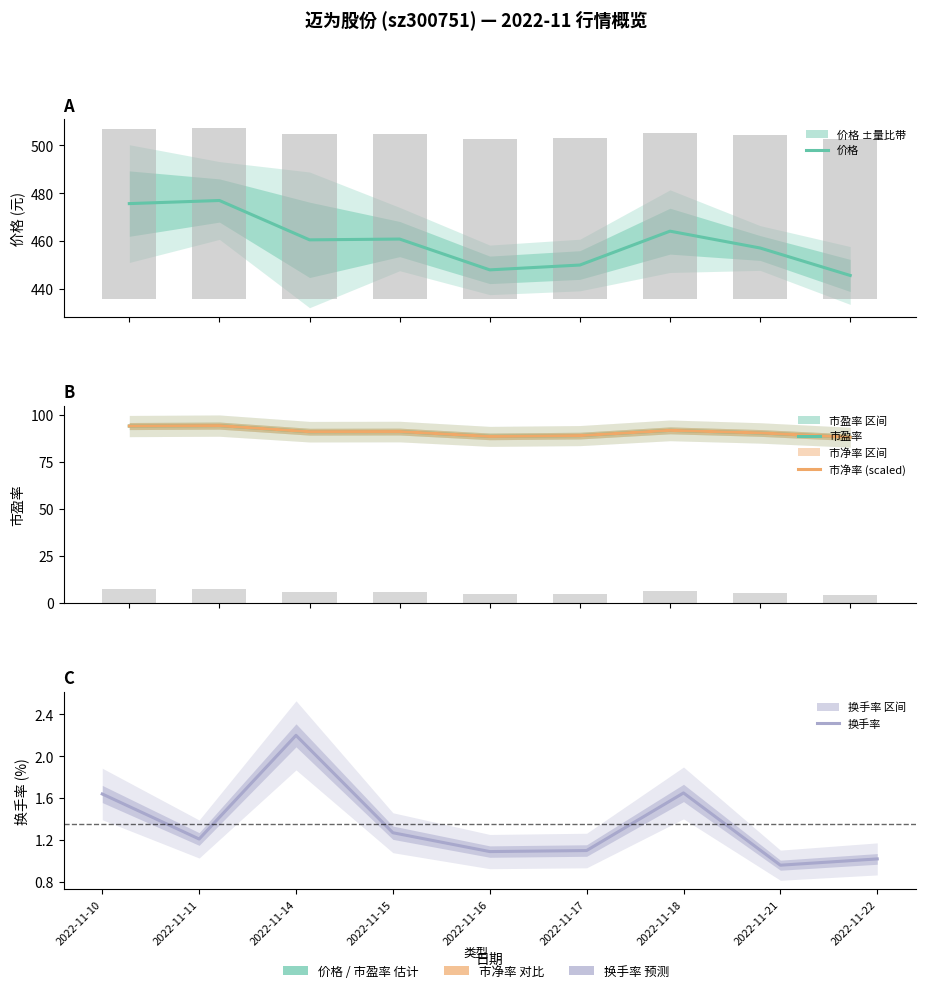

How many values in the 价格 series are below 460?

4